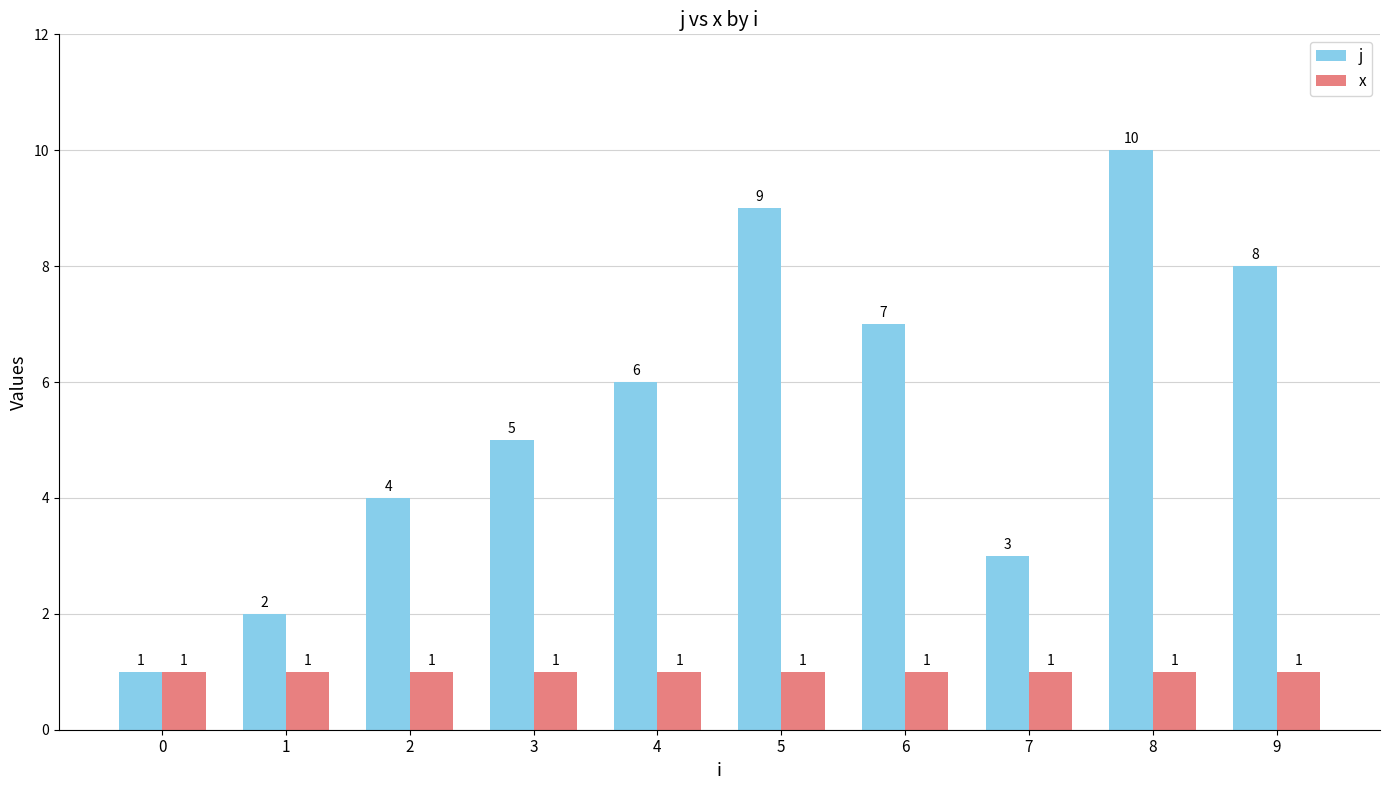

How many groups of bars are there?

10